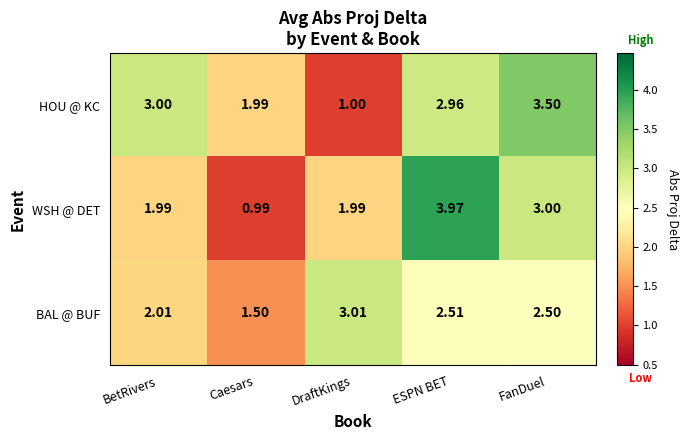

Which label corresponds to the largest value in the chart?

ESPN BET